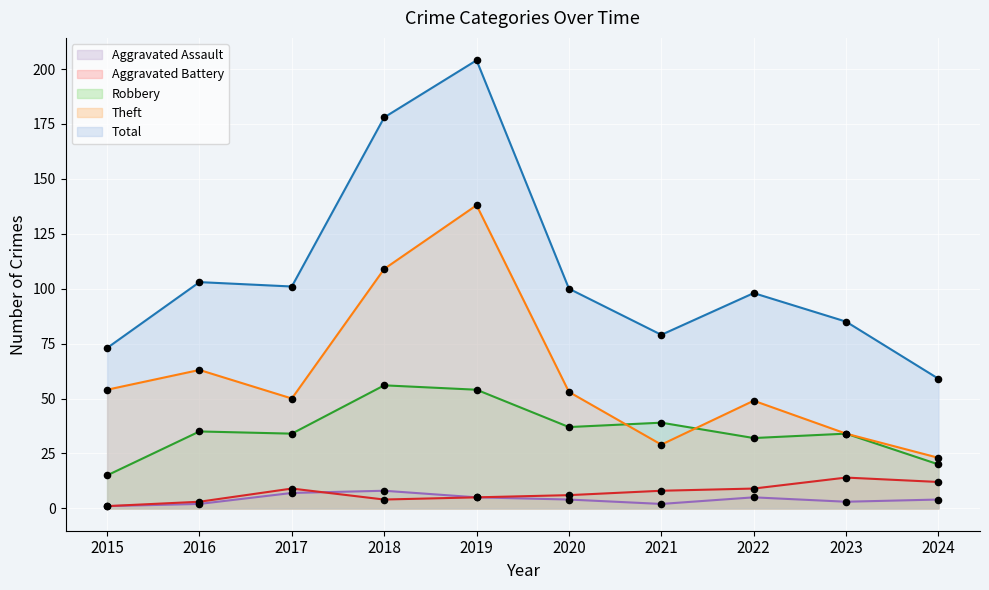

At which category is the sum across all series the highest?

2019